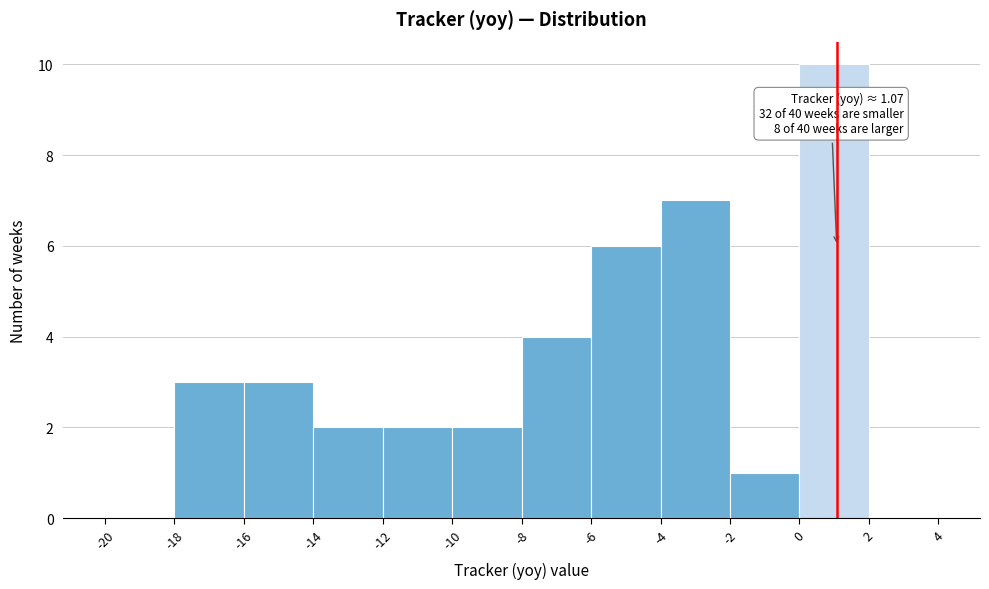

Over which range of the x-axis is the bar tallest?

0 to 2